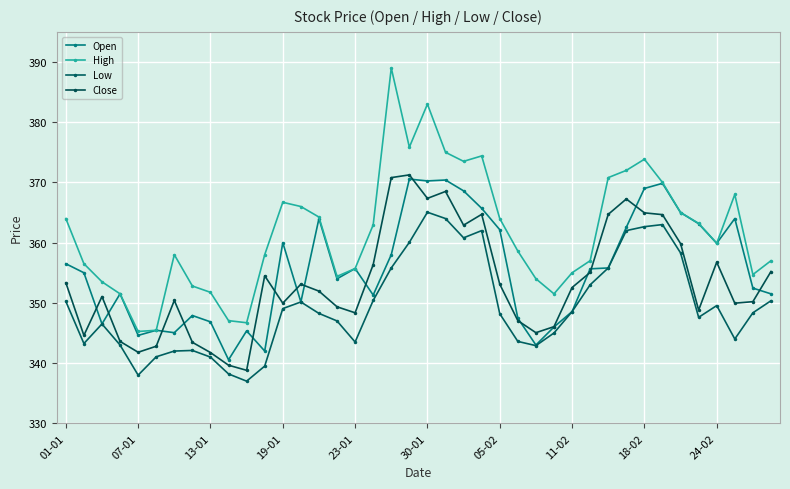

Rank the series by their maximum value, from highest to lowest.

High, Close, Open, Low